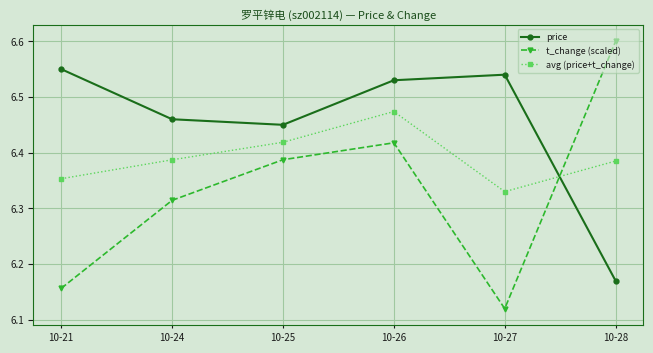

Which series has the largest range (max minus min)?

t_change (scaled)